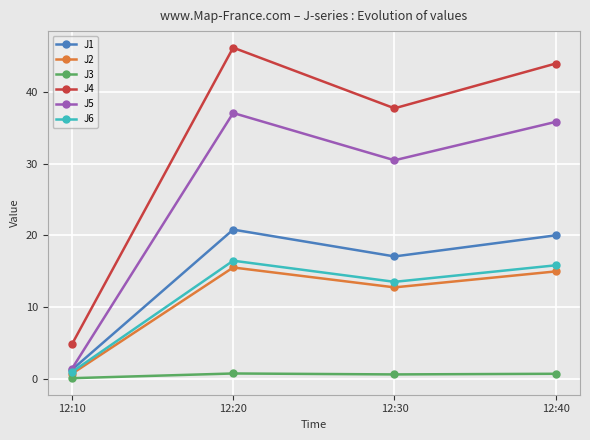

True or false: J1 has a value of 20.0 at 12:40.

True